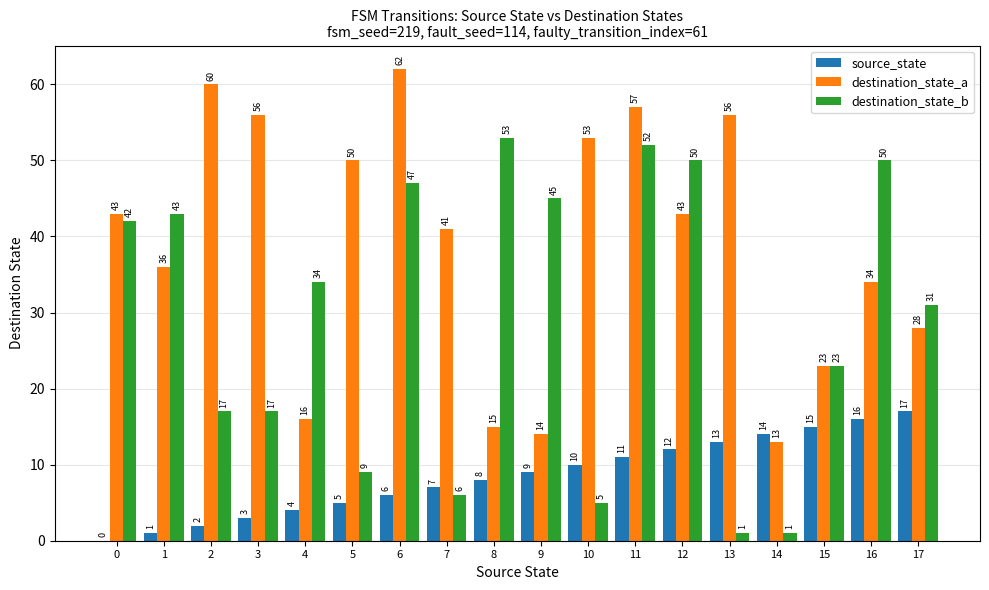

Are the bars grouped side by side (vs. stacked)?

Yes